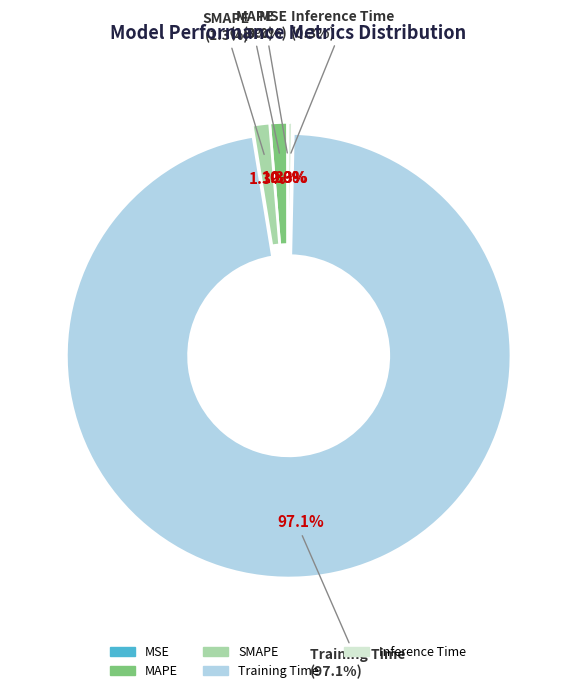

To the nearest percent, what is the difference between the largest and smallest slice percentages?

97%